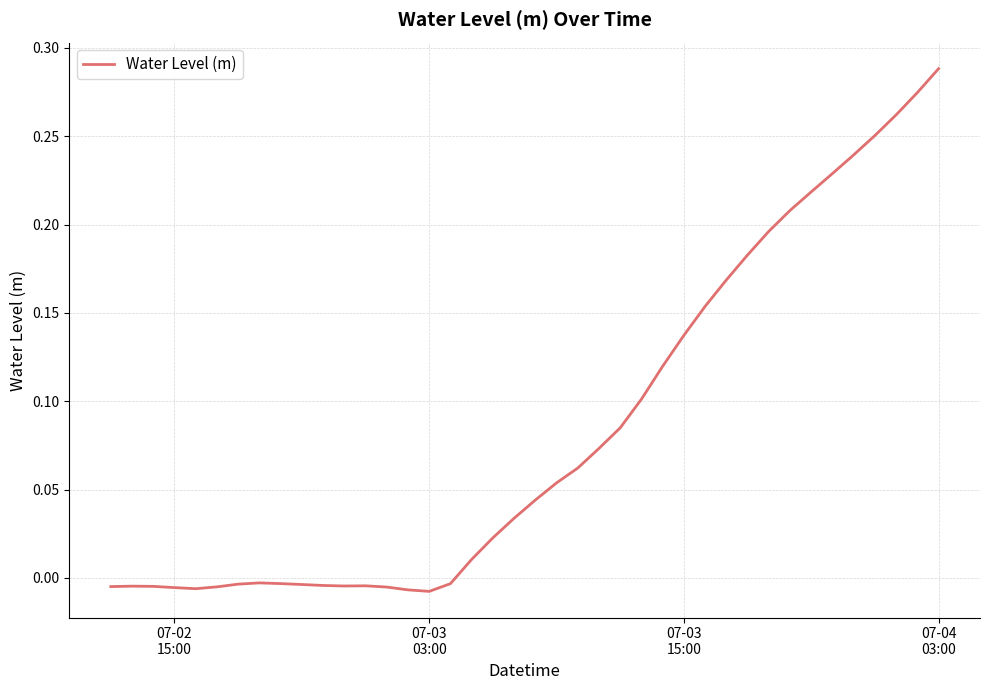

Reading left to right, transcribe all the data shown in this chart.

-0.0	-0.0	-0.0	-0.0	-0.0	-0.0	-0.0	-0.0	-0.0	-0.0	-0.0	-0.0	-0.0	-0.0	-0.0	-0.0	-0.0	0.0	0.0	0.0	0.0	0.1	0.1	0.1	0.1	0.1	0.1	0.1	0.2	0.2	0.2	0.2	0.2	0.2	0.2	0.2	0.3	0.3	0.3	0.3